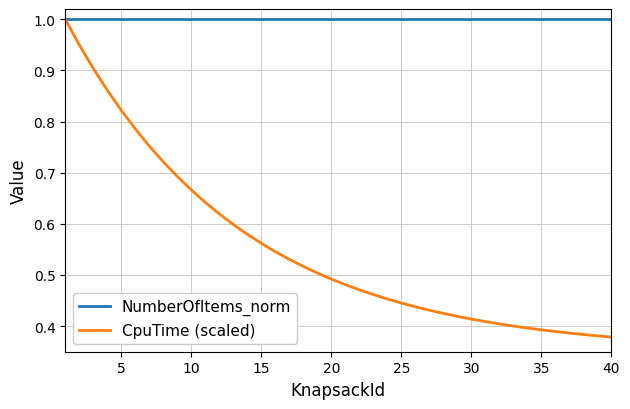

Which series has the widest spread of values?

CpuTime (scaled)